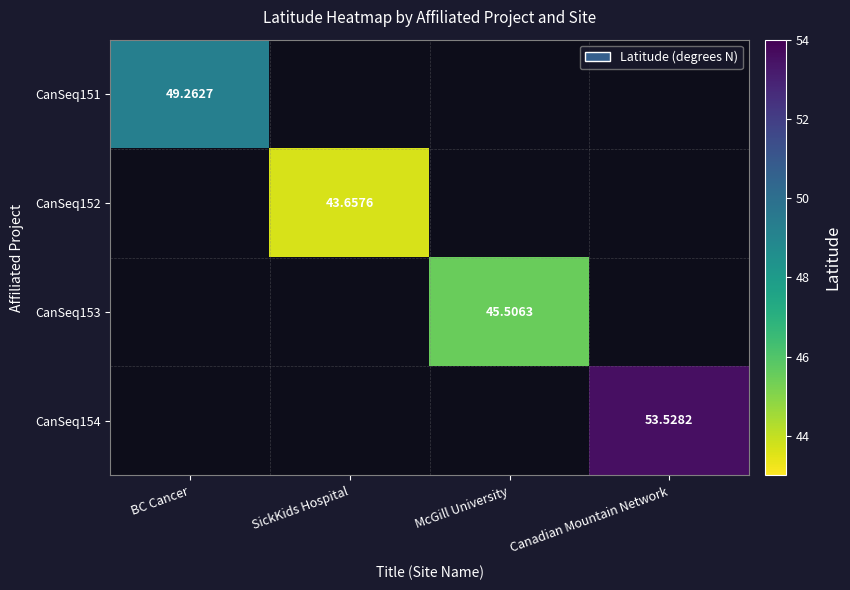

How many values in CanSeq153 are above zero?

1